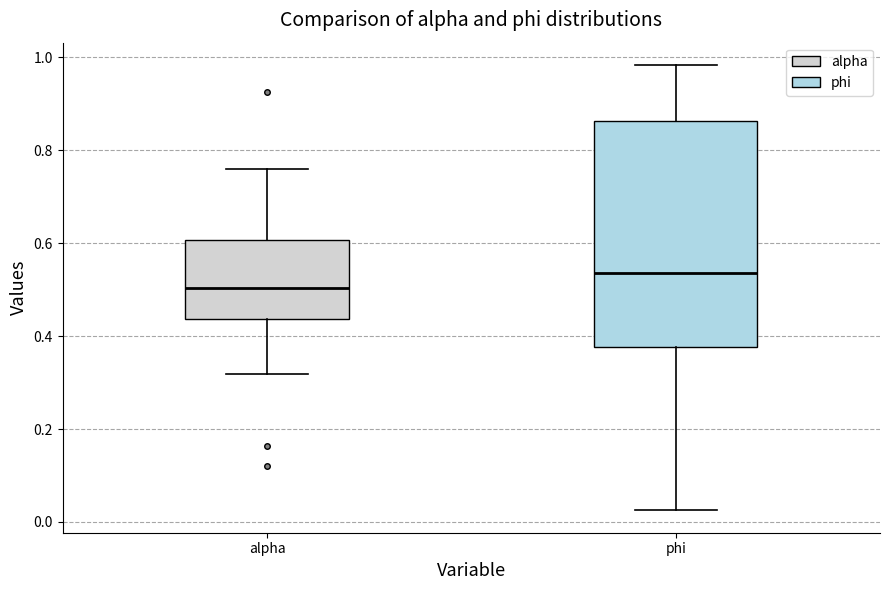

Reading left to right, transcribe this box plot: for each box, give where its median line is, the range the box spans, and where its two whiskers end, as read against the y-axis. The values are not printed on the chart, so give them approximately, as read against the axis.

alpha: median 0.50, box 0.44 to 0.60, whiskers 0.32 to 0.76
phi: median 0.54, box 0.38 to 0.86, whiskers 0.02 to 0.98